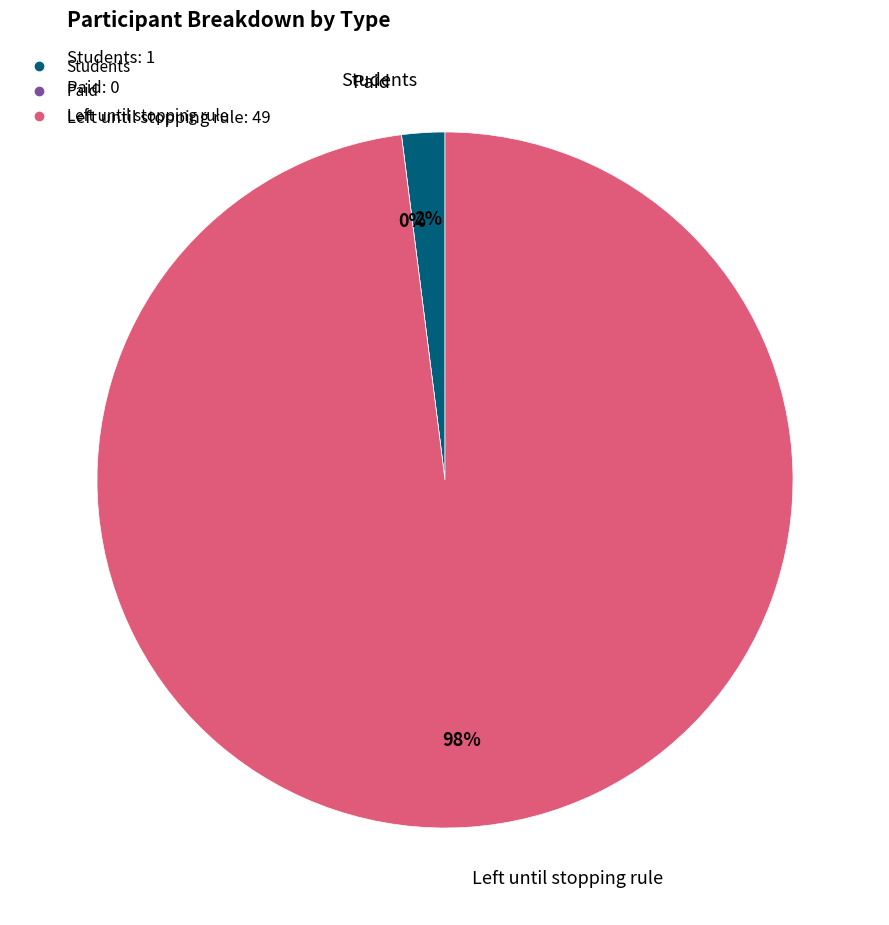

Rank the categories by value from lowest to highest.

Paid, Students, Left until stopping rule